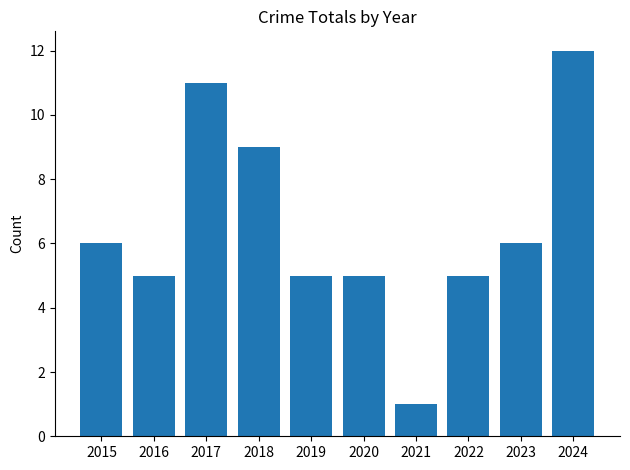

Is it true that the value at 2021 is 1?

True